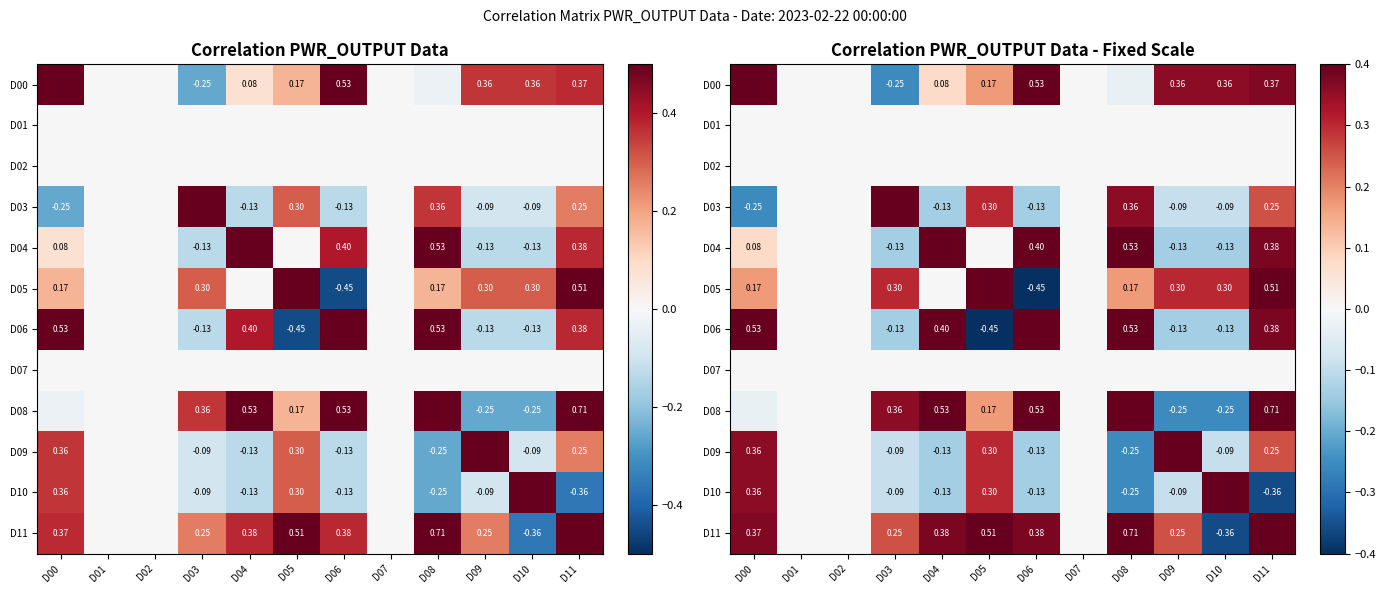

Between D06 and D09, which series saw the biggest shift?

D06